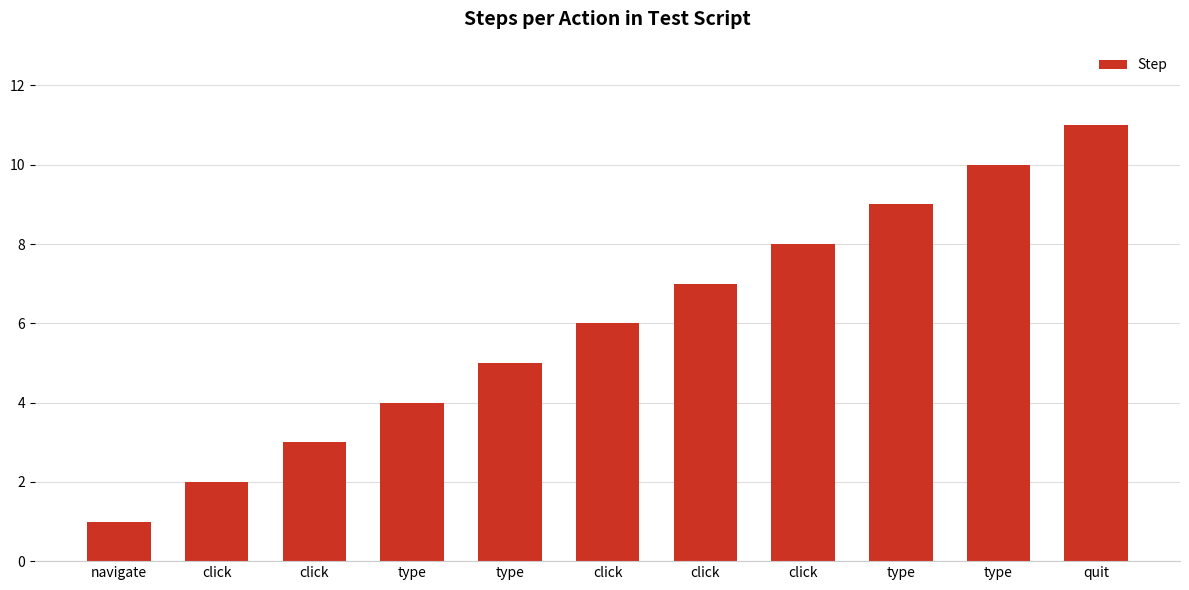

What is the change in value from navigate to type?

+9